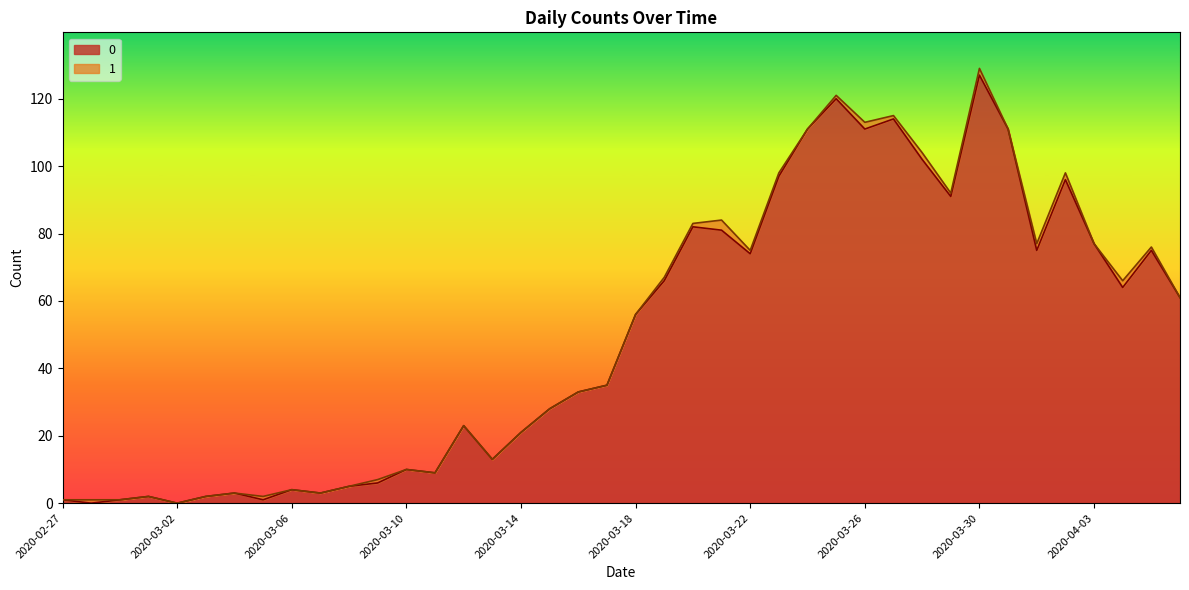

Where is the data nearest to the value 63?

2020-04-04